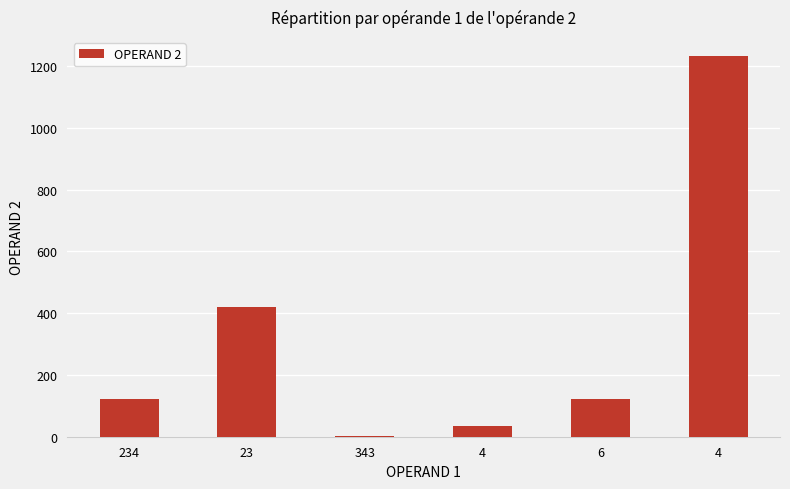

Count the number of categories in the chart.

6